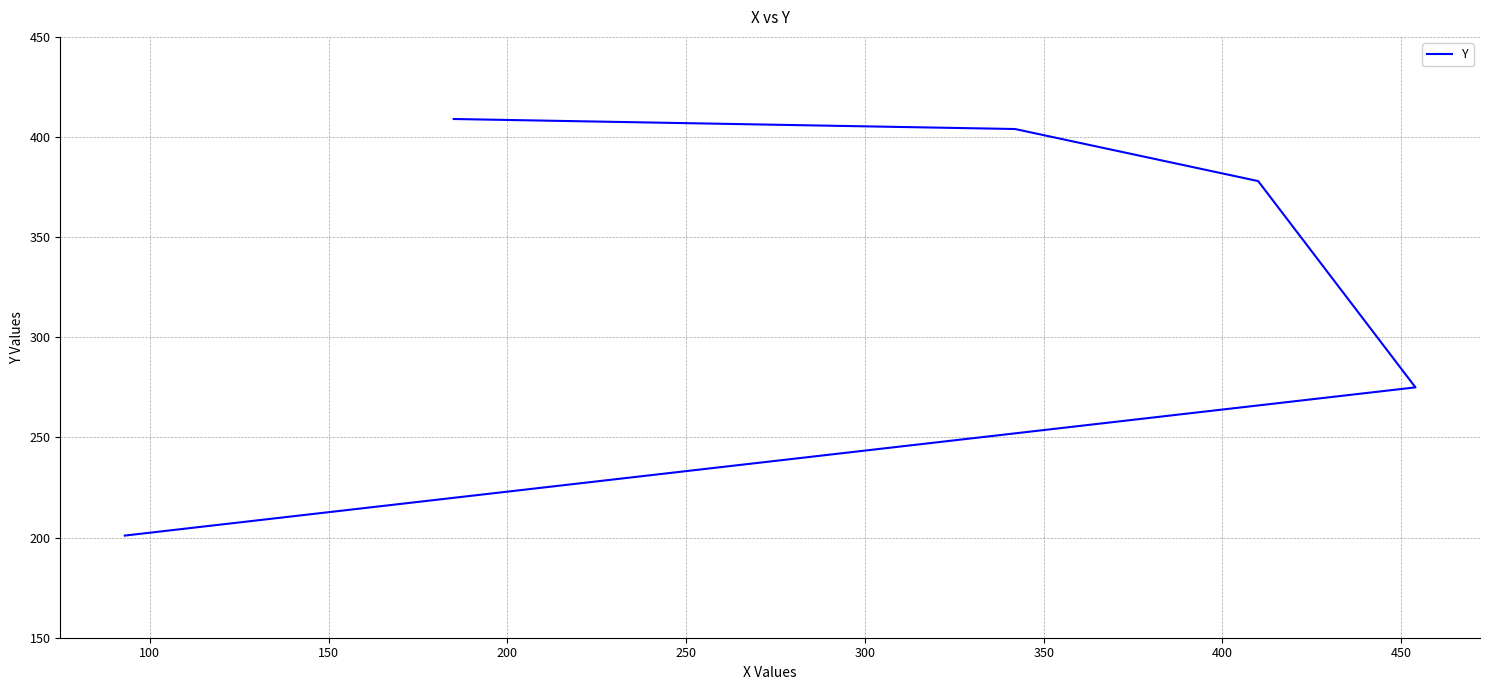

The chart shows a value of 475 at 100. True or false?

False